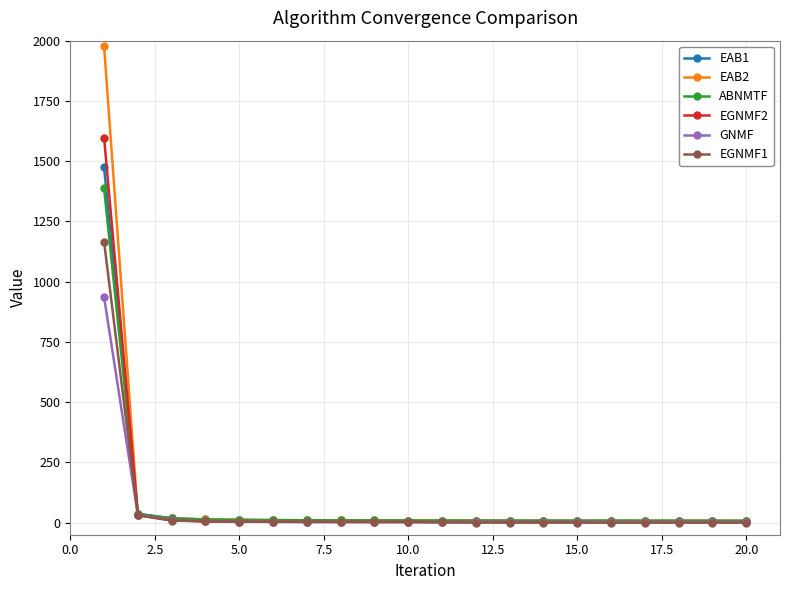

How many values in the ABNMTF series are below 8?

4